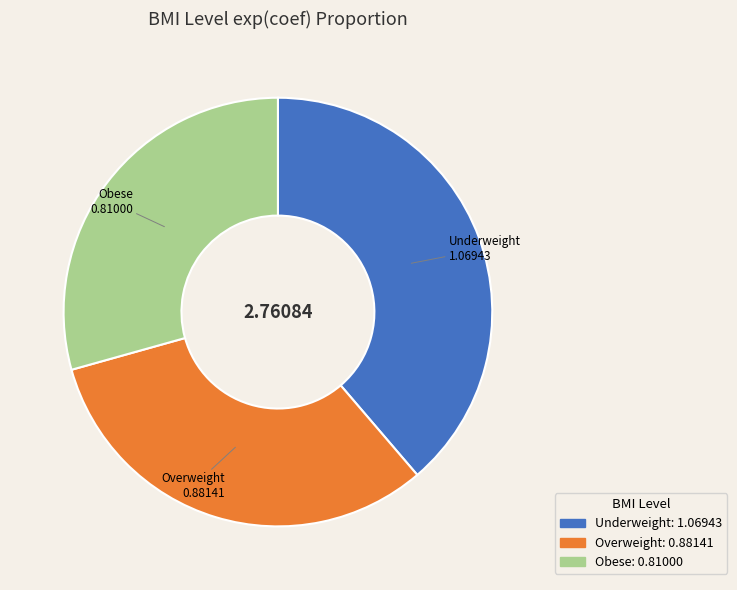

Is there a majority slice in this chart?

No